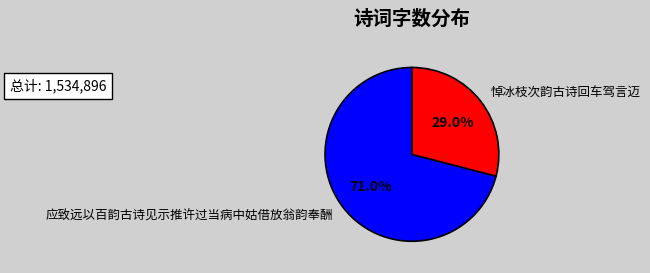

What is the smallest slice in the pie chart?

悼冰枝次韵古诗回车驾言迈